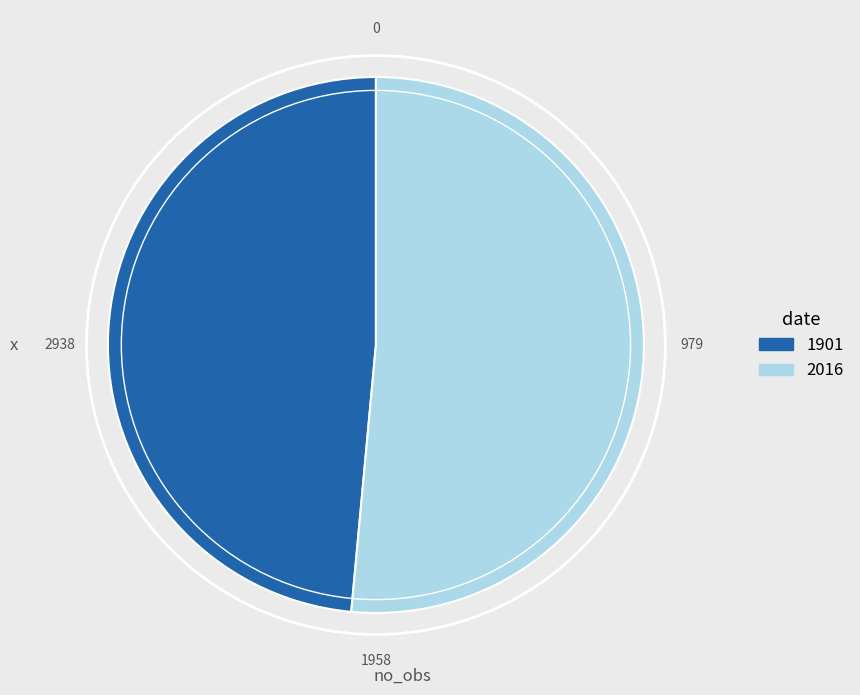

Rank the categories by value from lowest to highest.

1901, 2016